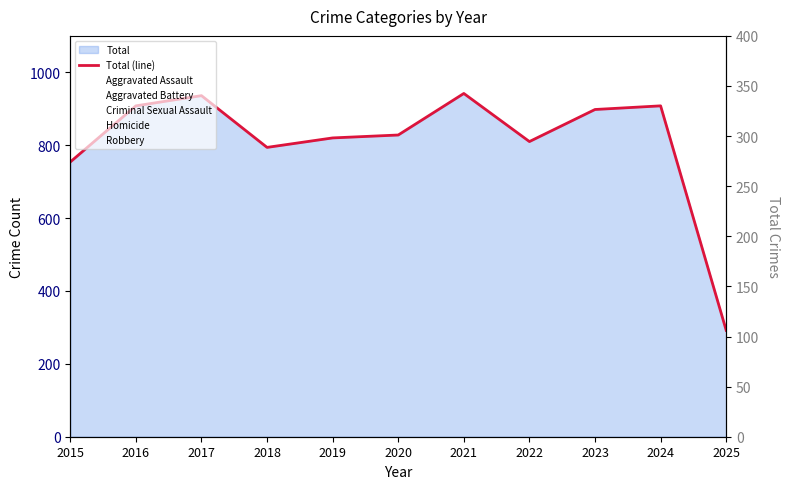

True or false: the data has more than 2 interior local peaks.

True